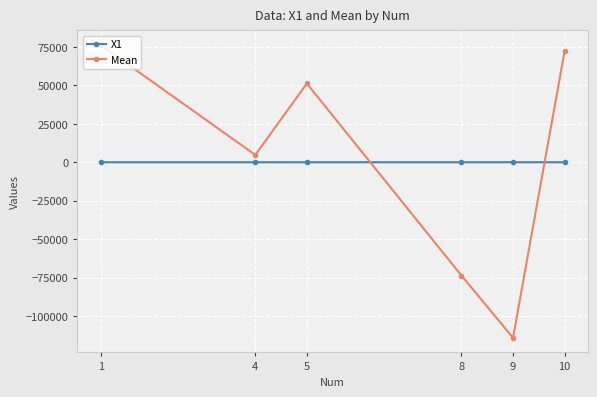

What is the value of the X1 point at the 5th from the left?

10.0